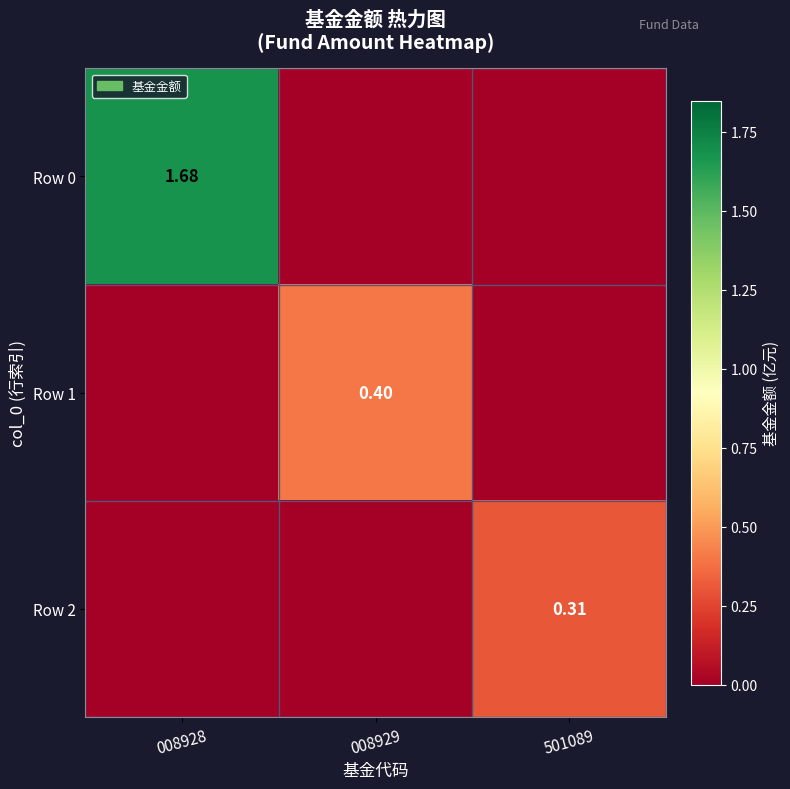

Which series has the largest total across all categories?

Row 0